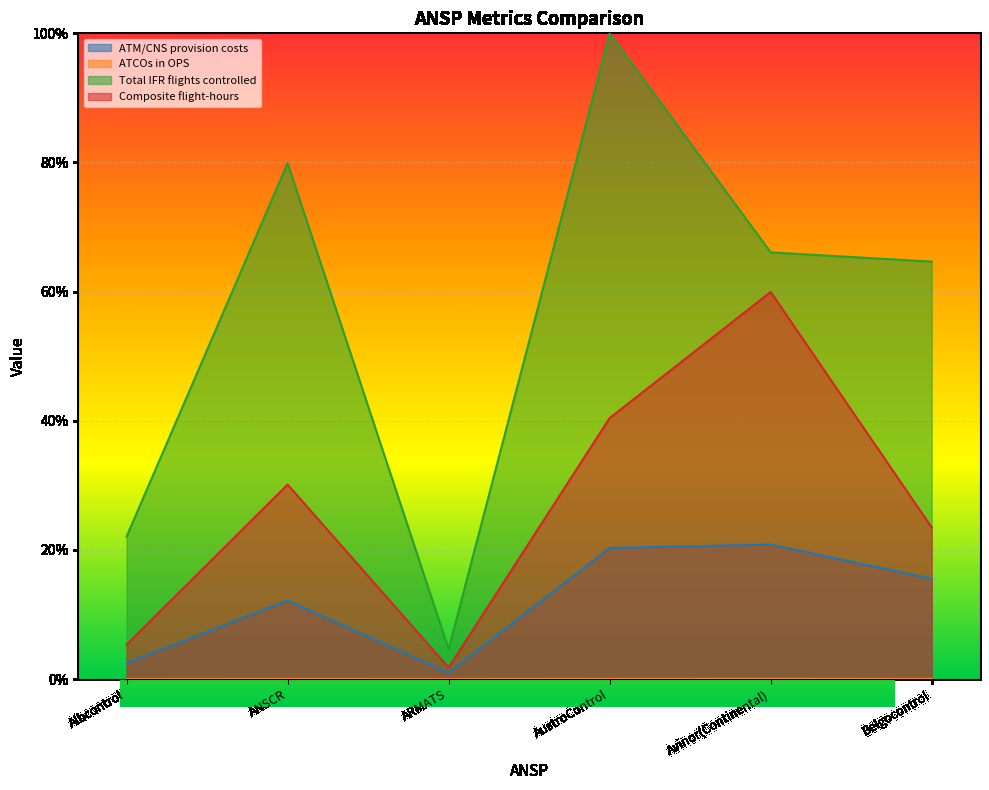

What is the value of the Composite flight-hours point at the 1st from the left?

0.1